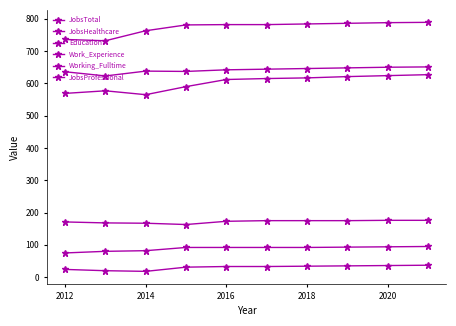

How many lines are shown in the chart?

6